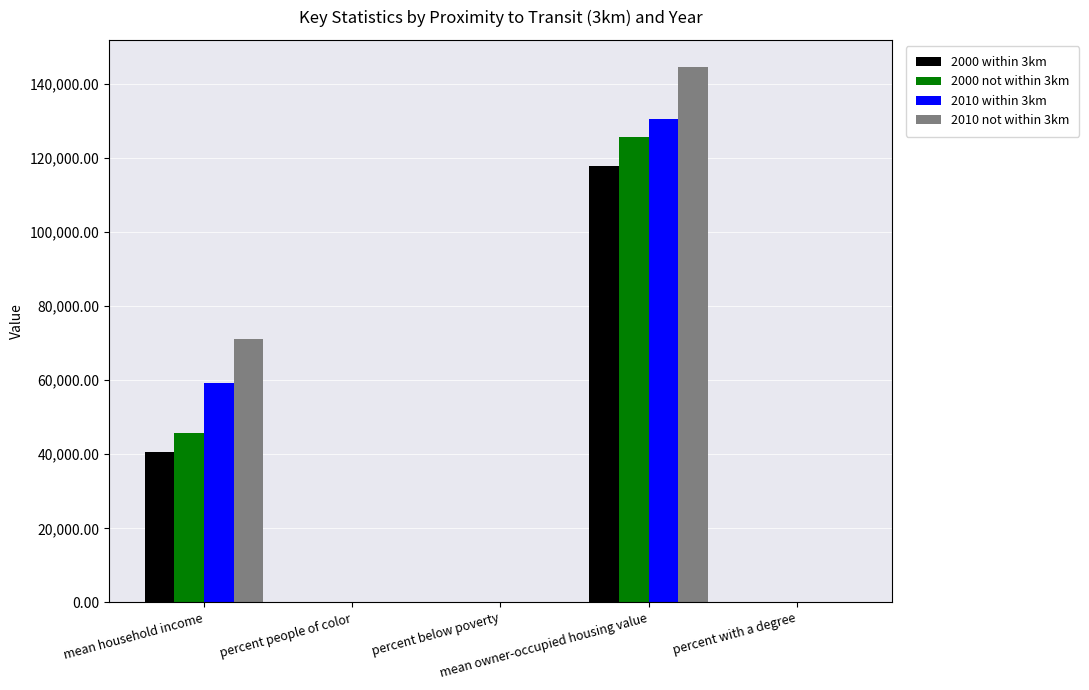

What is the sum of all 2000 within 3km values?

158604.3